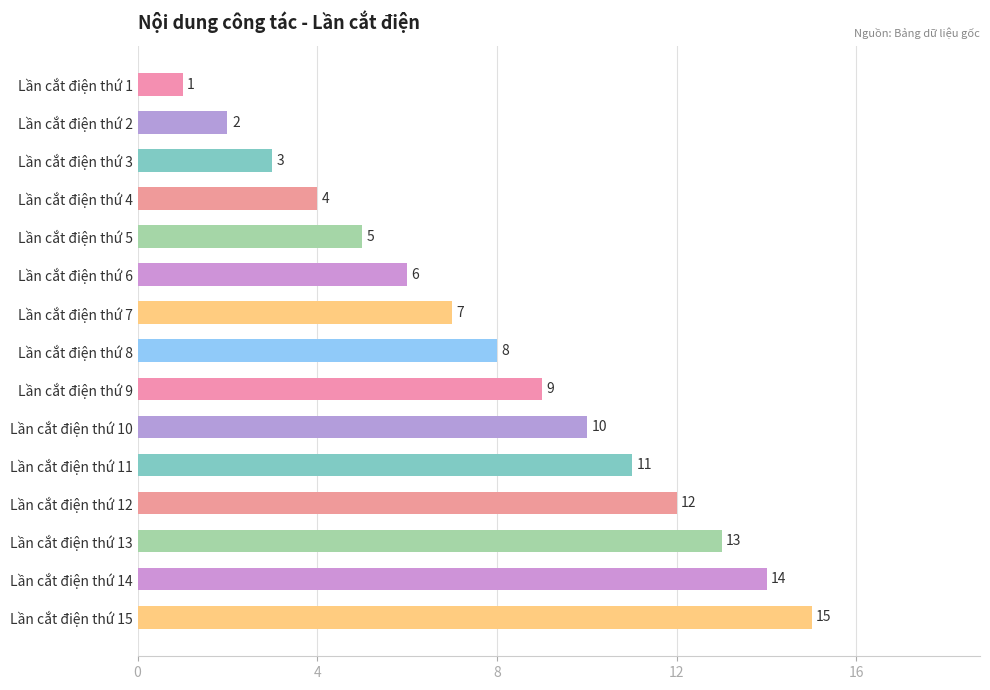

Which category has the lowest value across all series?

Lần cắt điện thứ 1